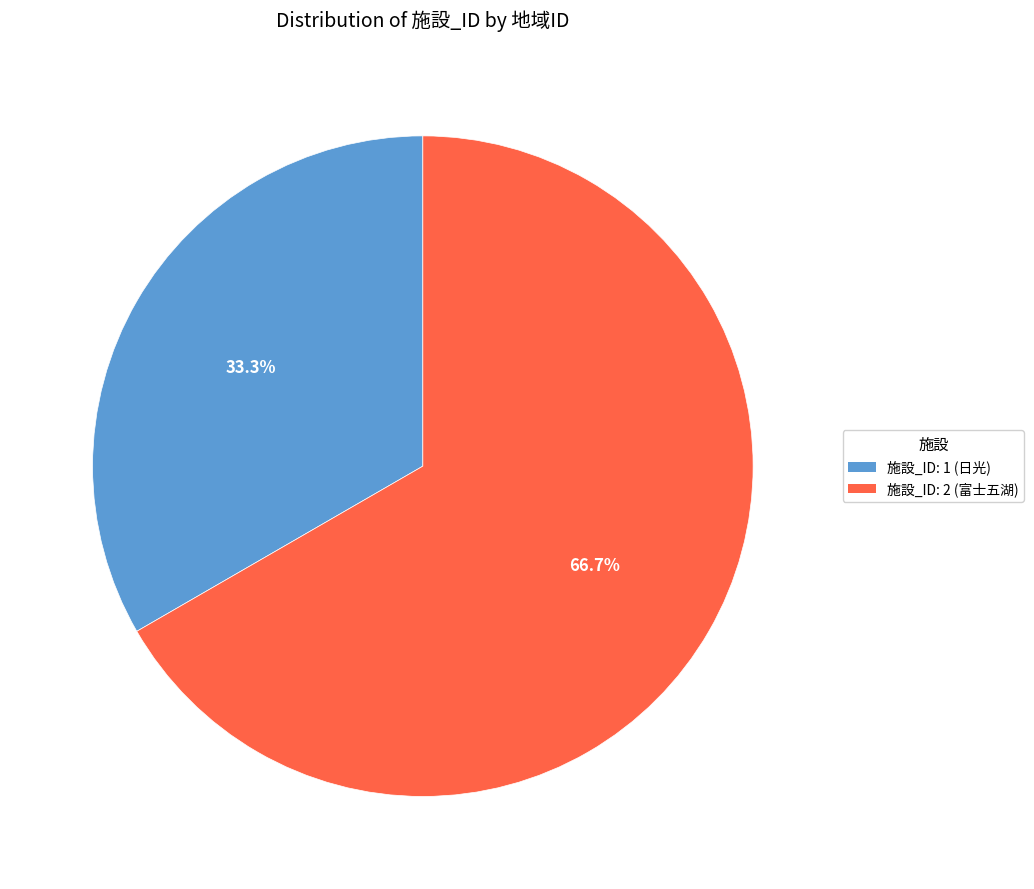

Is there a majority slice in this chart?

Yes